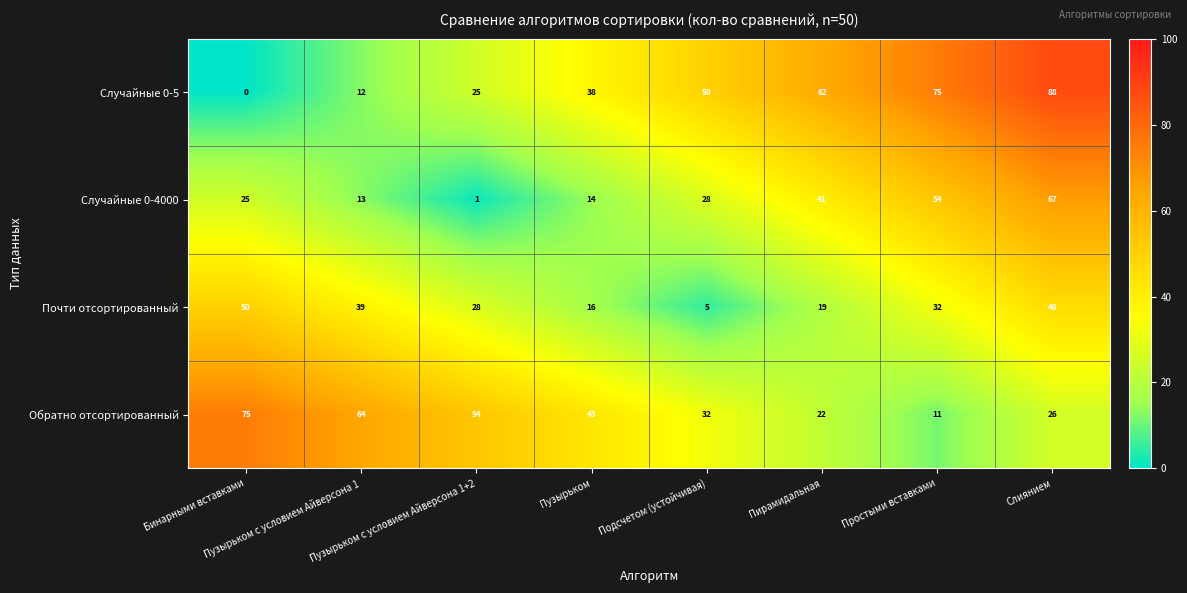

Which series has the largest range (max minus min)?

Случайные 0-5